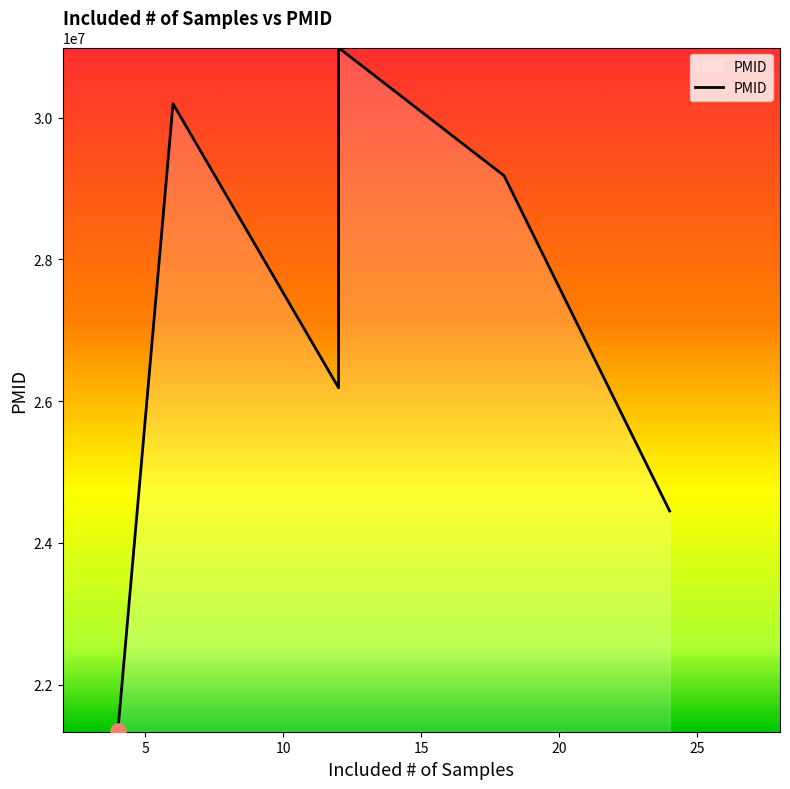

What is the ratio of the value at 10 to the value at 15?

0.8